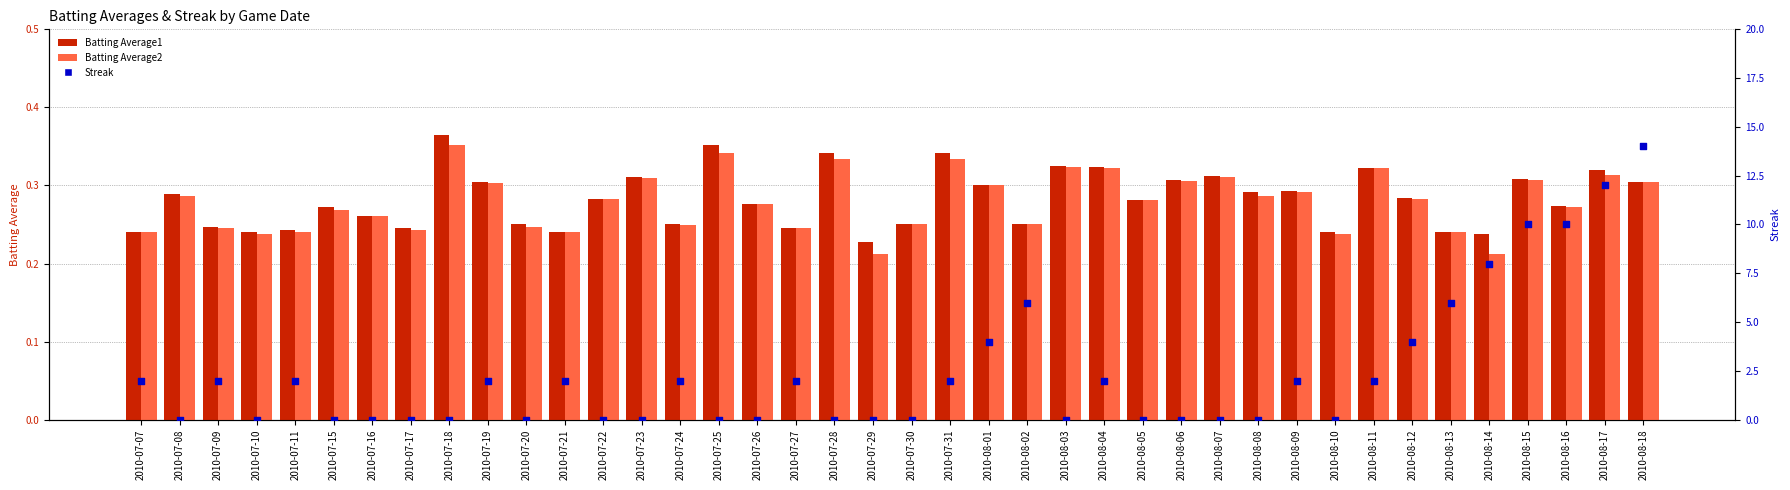

Which series has the largest total across all categories?

Streak